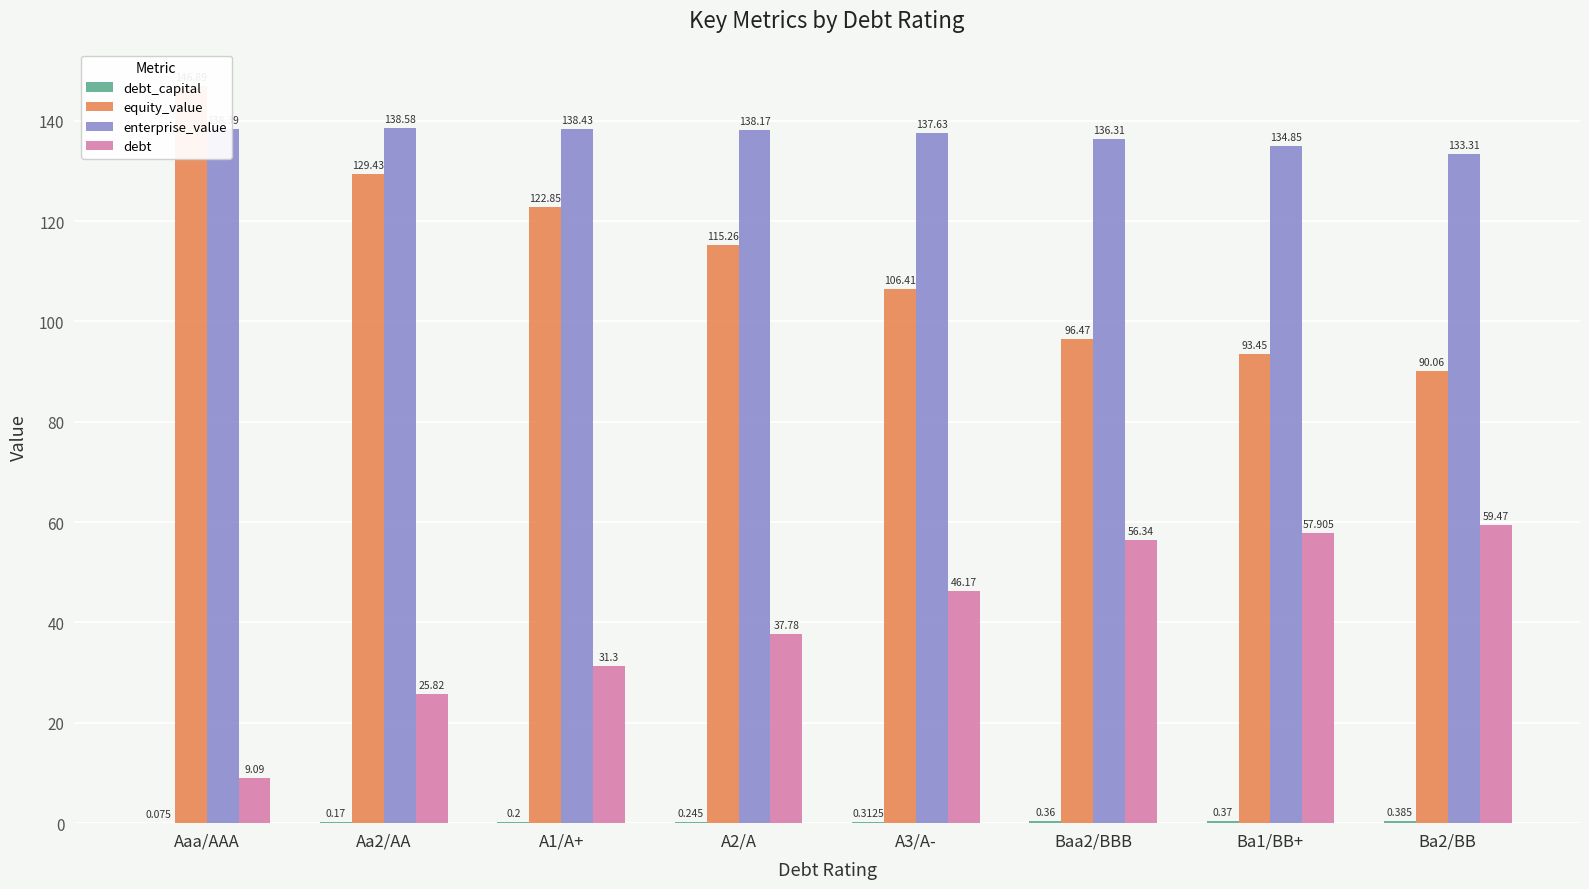

Which series changed the most between Aa2/AA and A3/A-?

equity_value